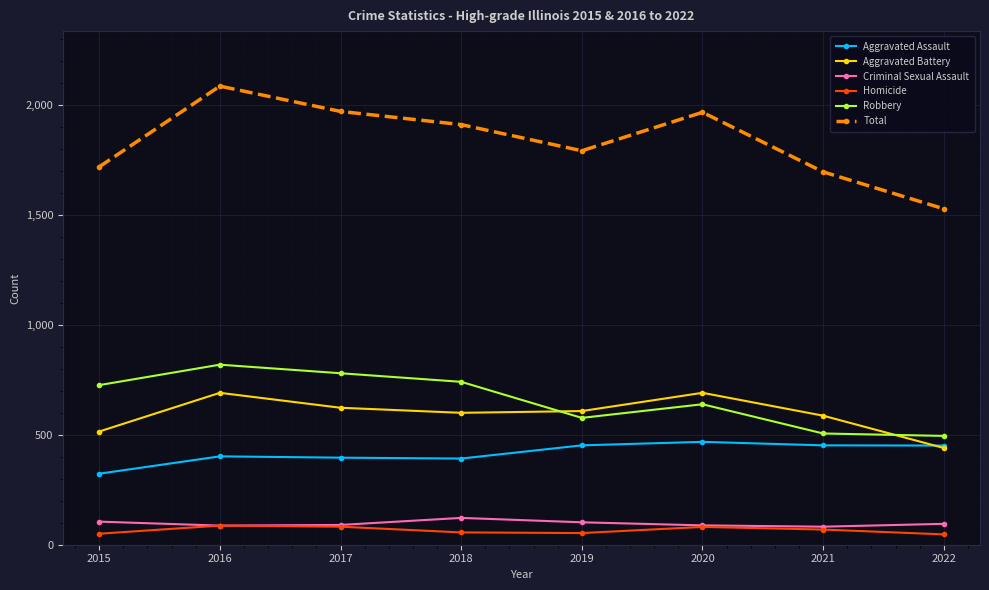

What is the value of the Aggravated Battery point at the 7th from the left?

587